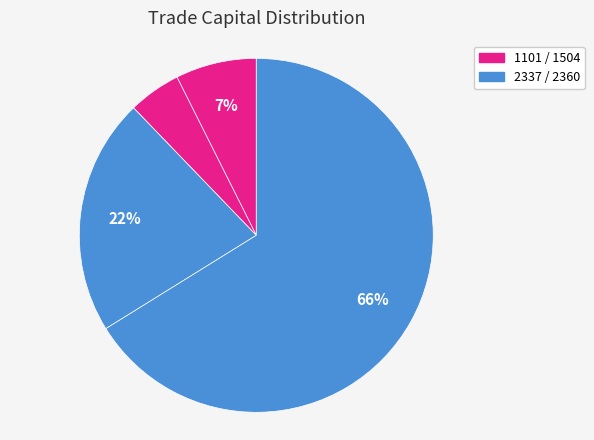

Count the number of slices in the pie.

4